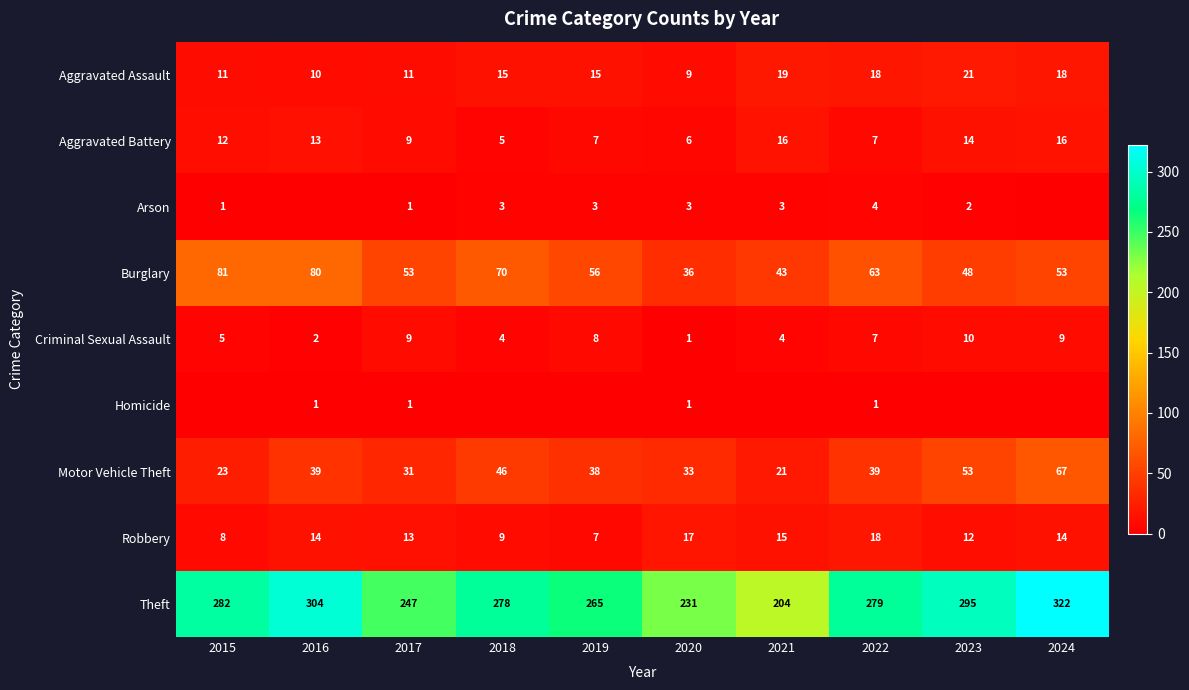

Is it true that Burglary equals 15 at 2019?

False